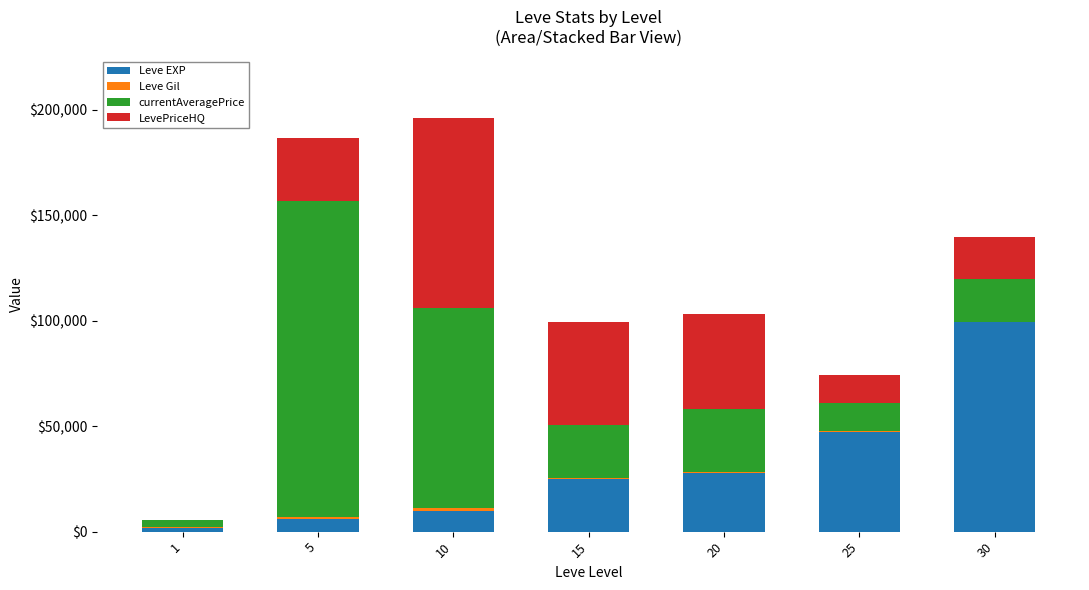

What is the highest value of the Leve EXP series?

99220